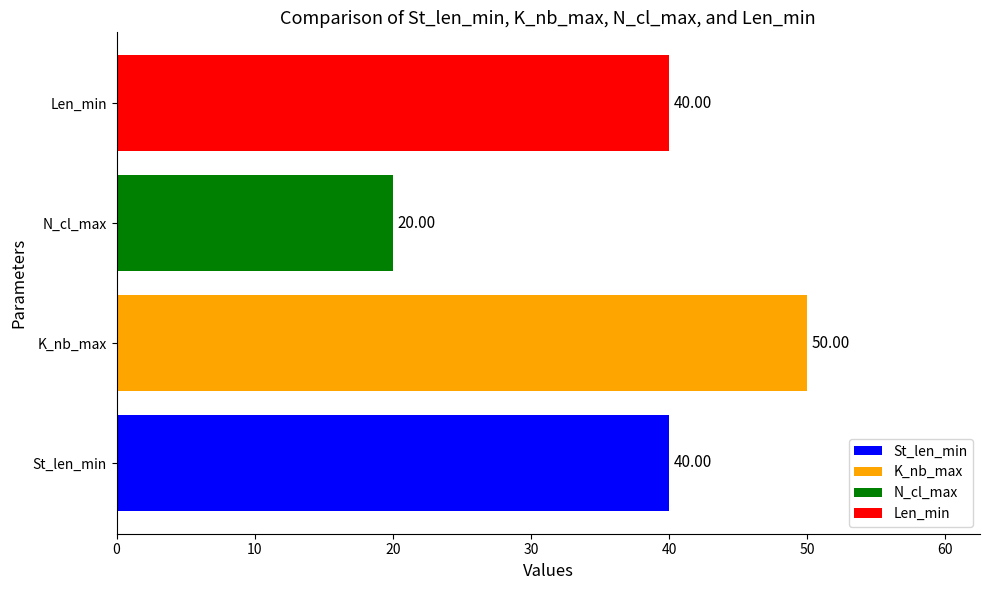

How many bars are there in total?

4